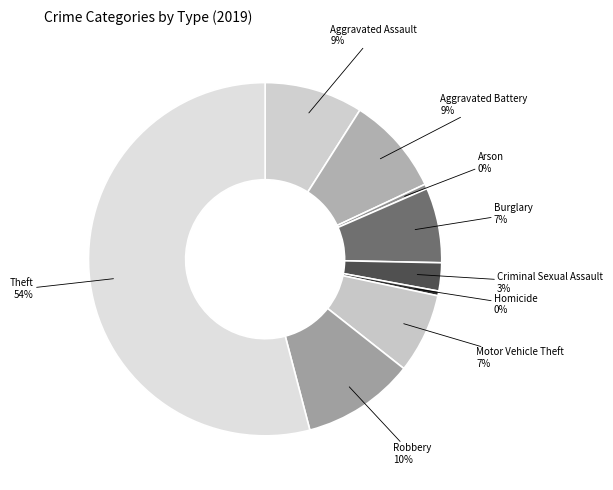

Which has a higher value, Motor Vehicle Theft or Criminal Sexual Assault?

Motor Vehicle Theft